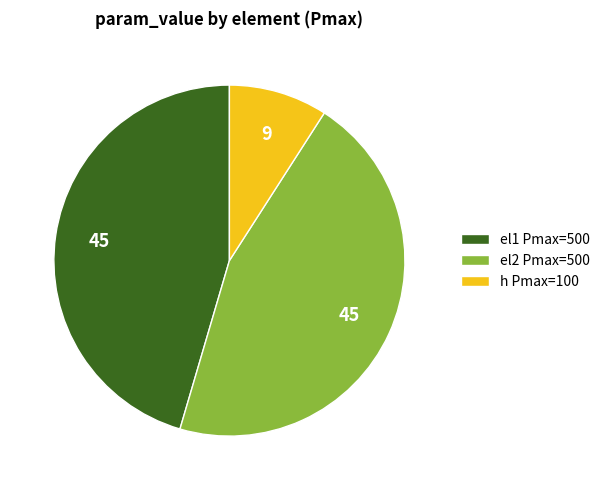

What is the smallest slice in the pie chart?

h Pmax=100